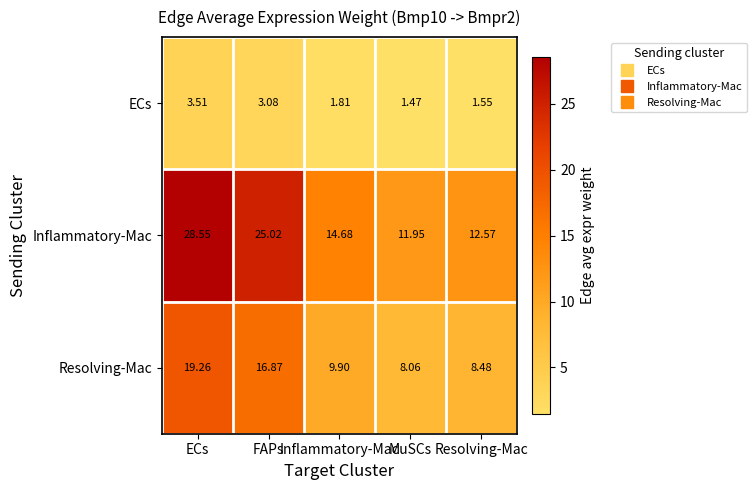

At which category does the chart reach its minimum across all series?

MuSCs